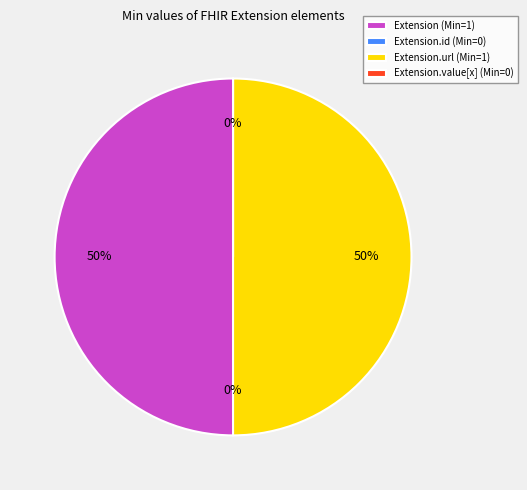

Which slice is the largest?

Extension